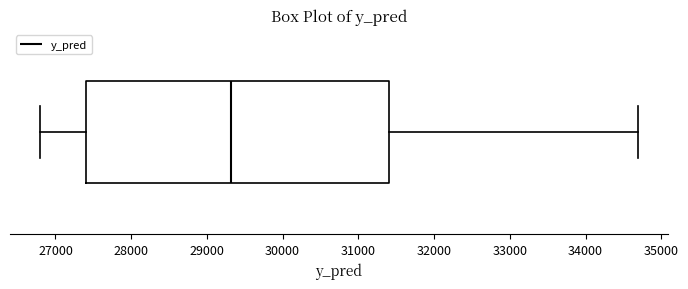

Read this box plot against the x-axis: the position of the median line, the range covered by the box, and the ends of both whiskers. The values are not printed on the chart, so give them approximately, as read against the axis.

median 29300, box 27400 to 31400, whiskers 26800 to 34700